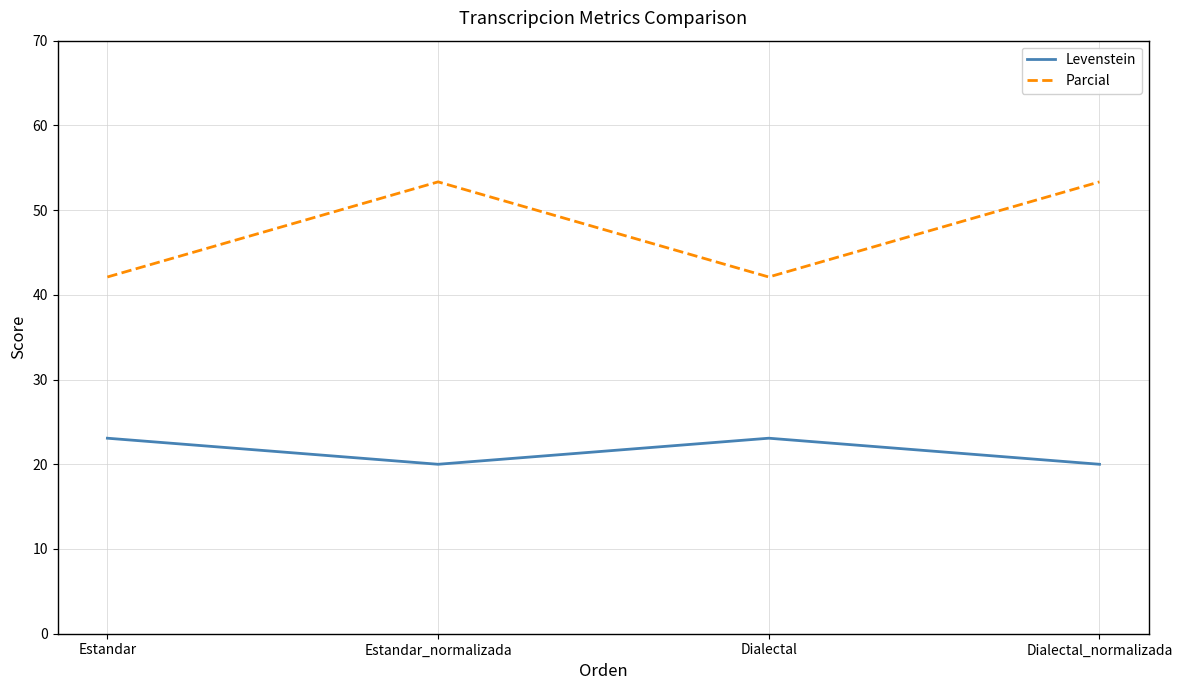

What is the total value across all series at Estandar_normalizada?

73.3